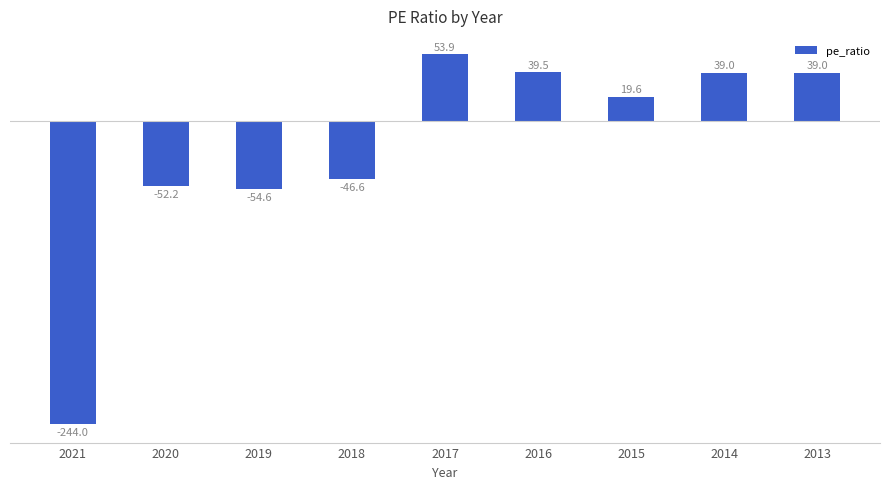

True or false: the data shows 96.2 at 2017.

False